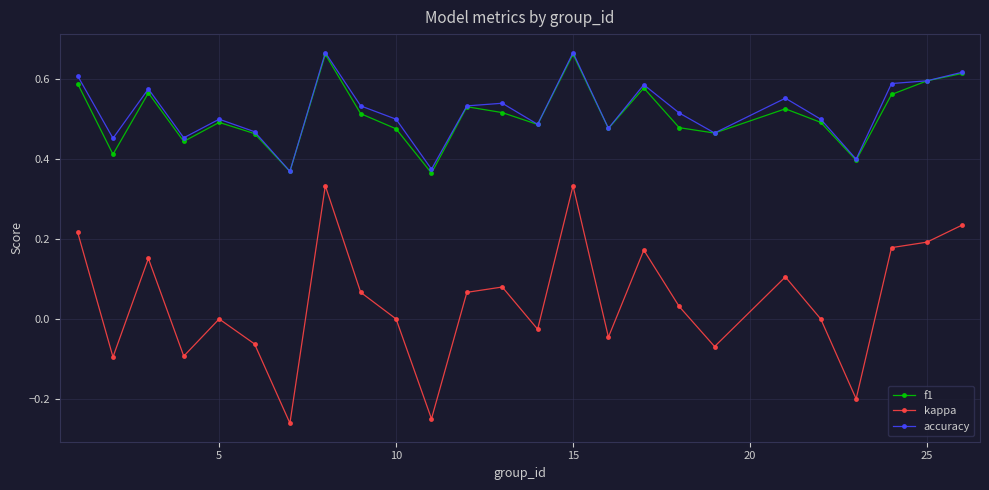

Which series has the largest range (max minus min)?

kappa